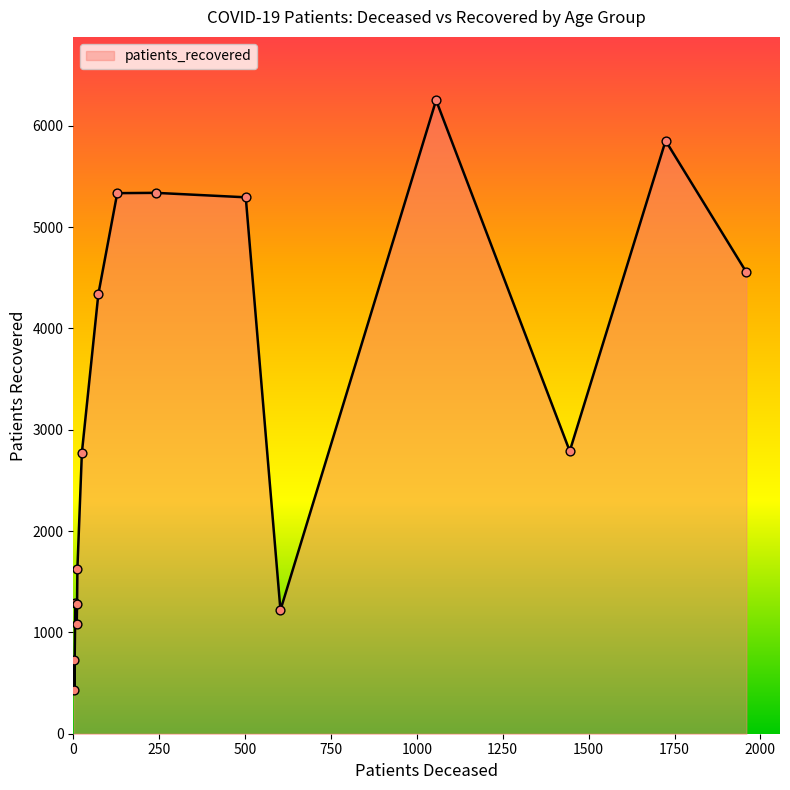

What is the greatest value displayed?

6252